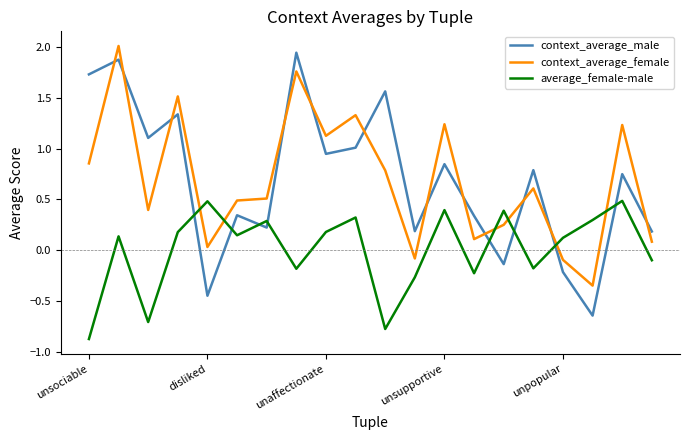

How many interior local valleys does the context_average_male series have?

7